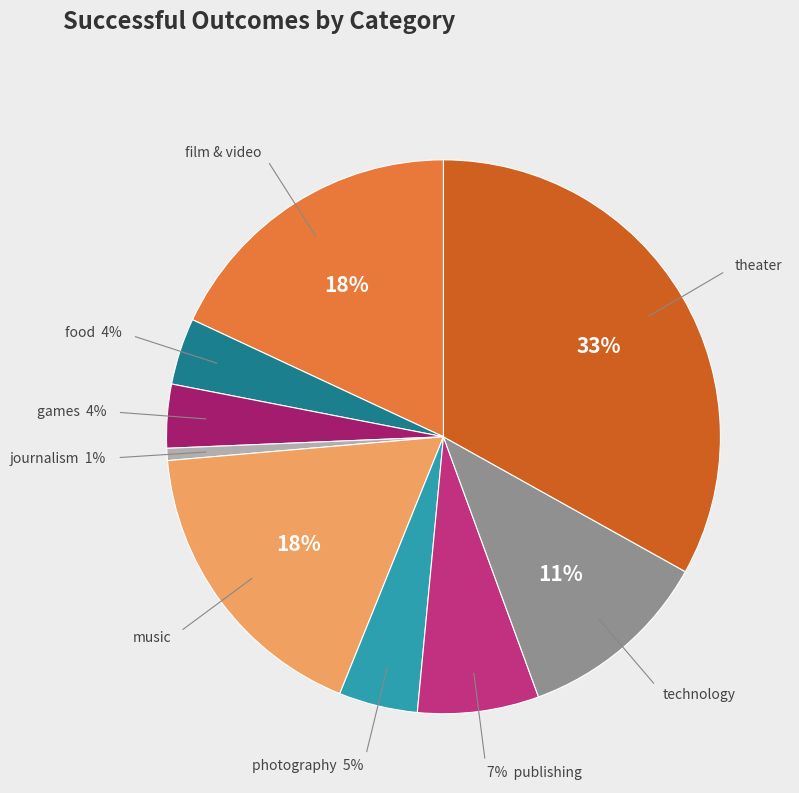

Does any single category account for the majority?

No